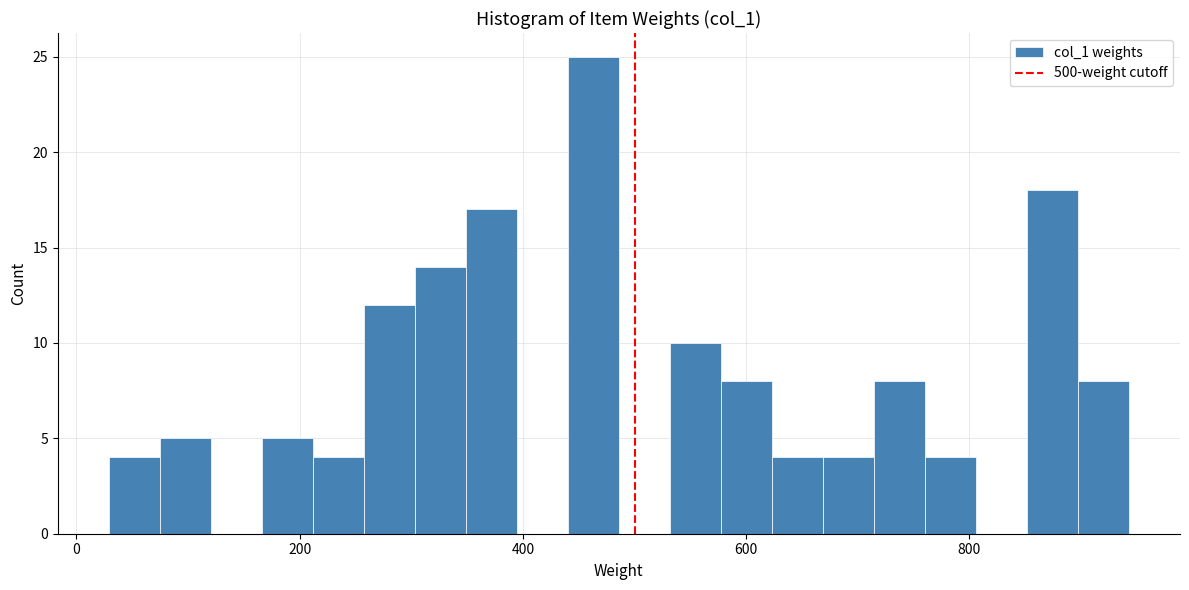

Read against the x-axis, roughly where is the centre of the tallest bar?

460